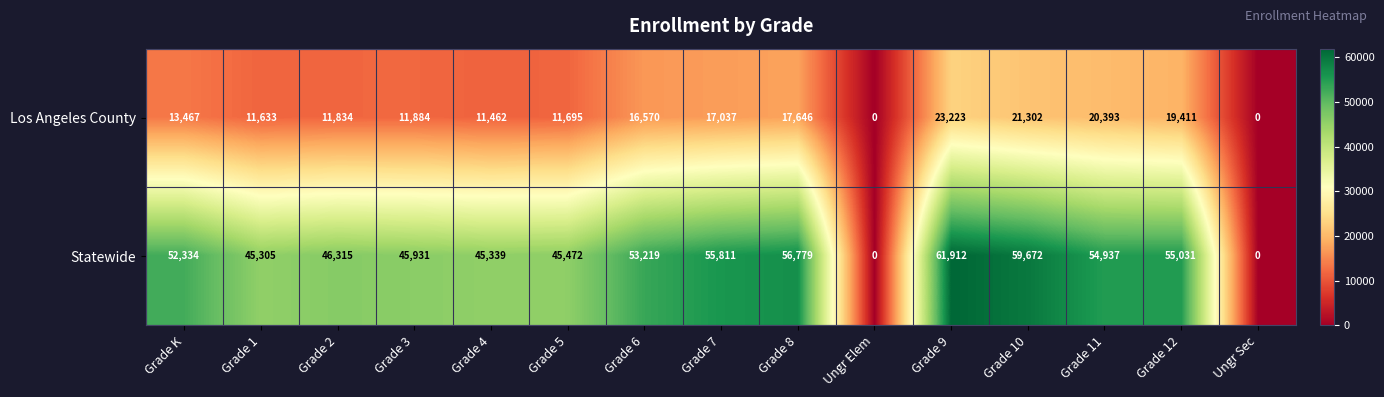

At which label is Statewide closest to 30956?

Grade 1